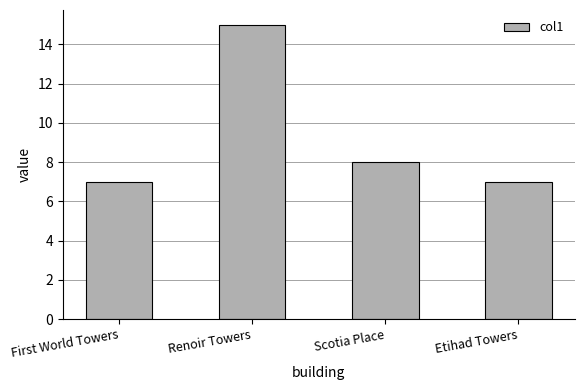

Reading left to right, transcribe all the data shown in this chart.

7	15	8	7